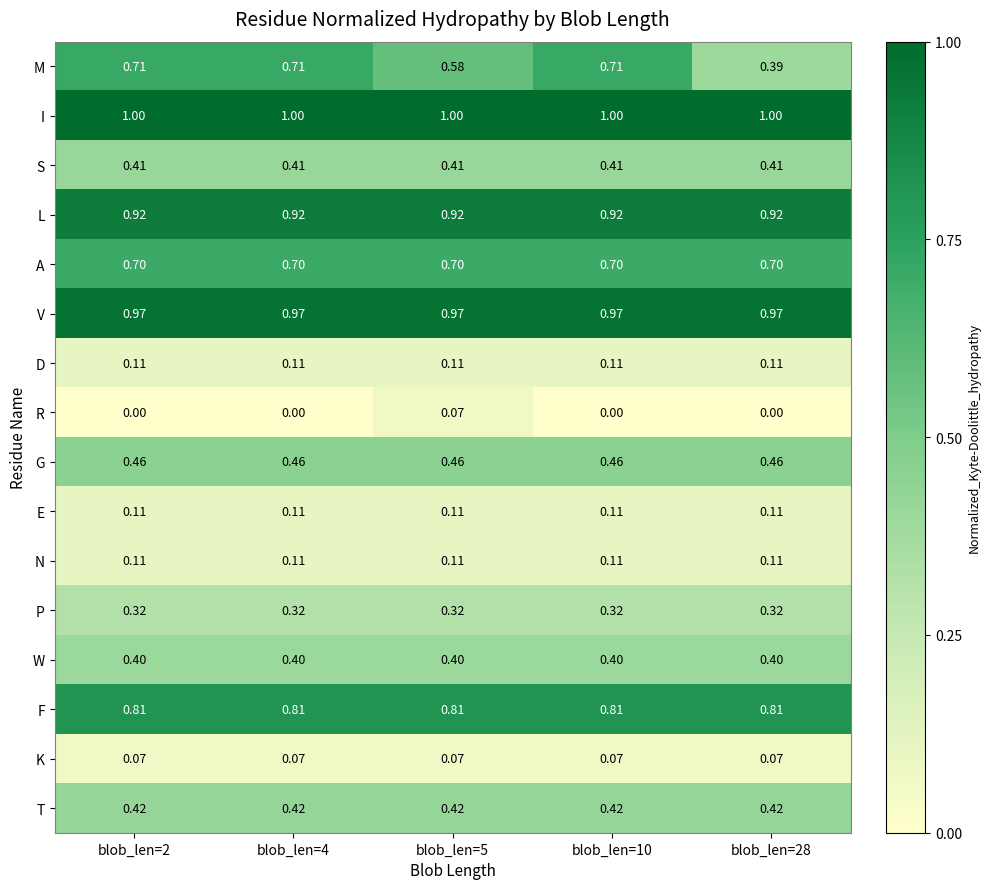

How many distinct data groups are displayed?

16